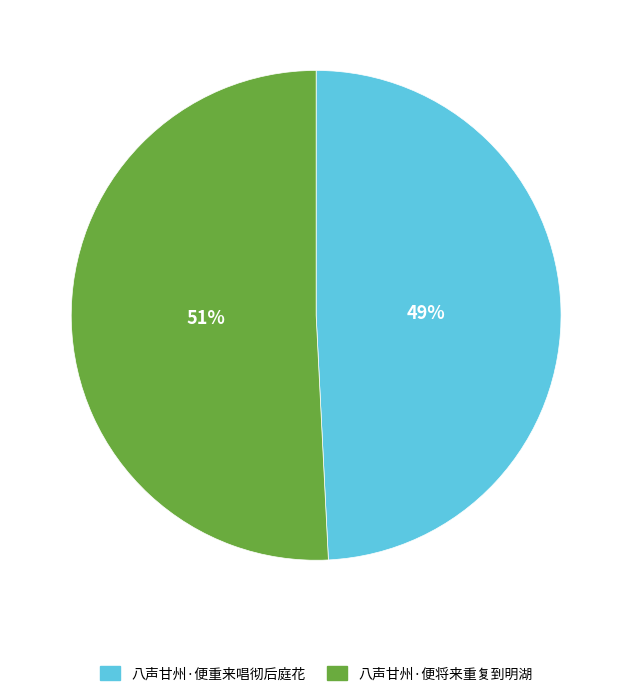

Which has a higher value, 八声甘州·便将来重复到明湖 or 八声甘州·便重来唱彻后庭花?

八声甘州·便将来重复到明湖